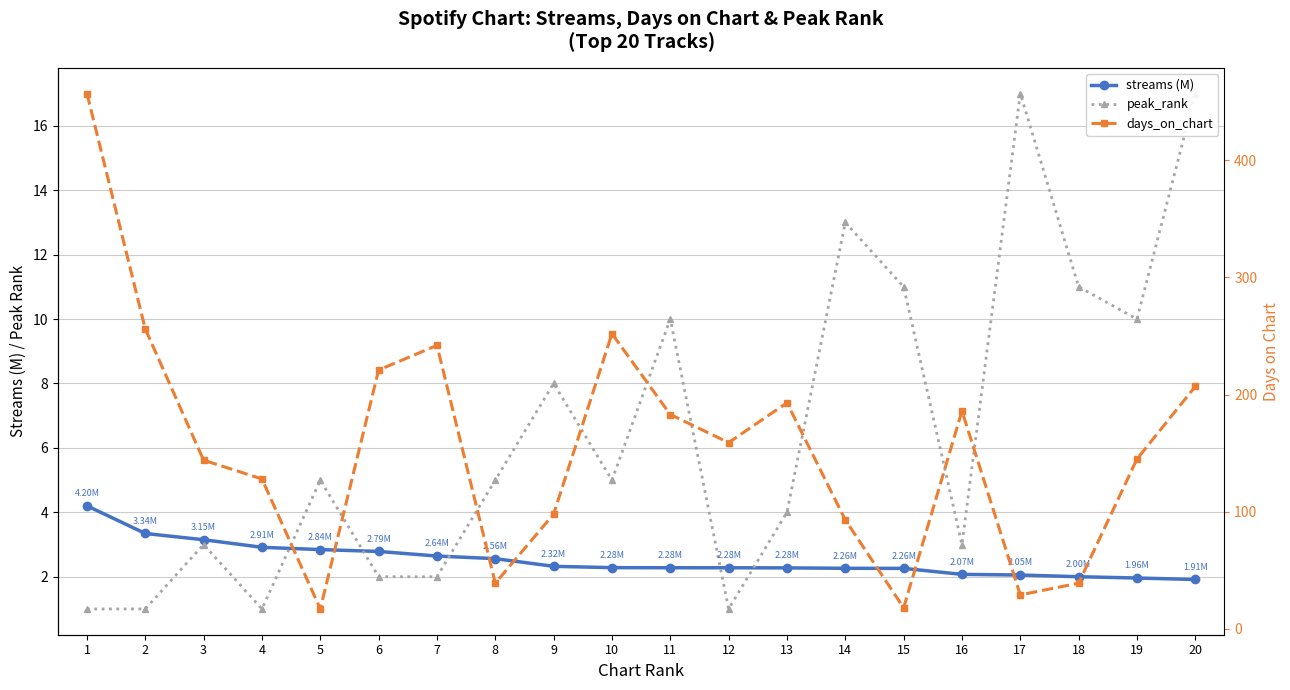

At how many categories does at least one series exceed 403?

1